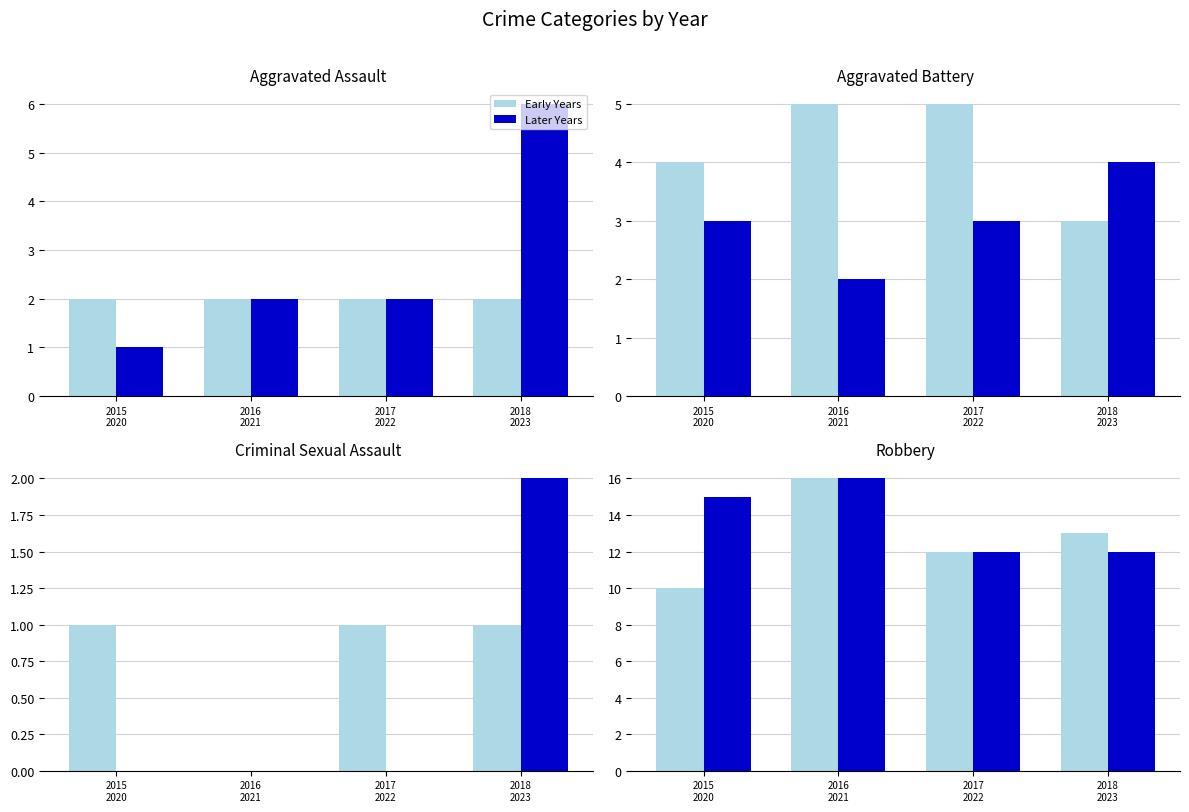

At 2015
2020, list the series in order from largest to smallest.

Later Years, Early Years